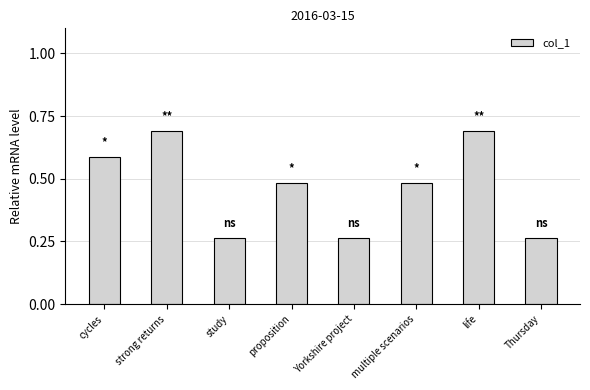

True or false: the data shows 0.5 at study.

False